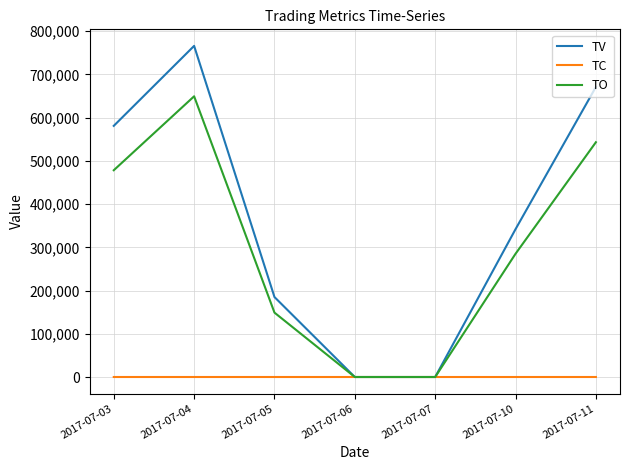

The TC series shows 8 at 2017-07-11. True or false?

True